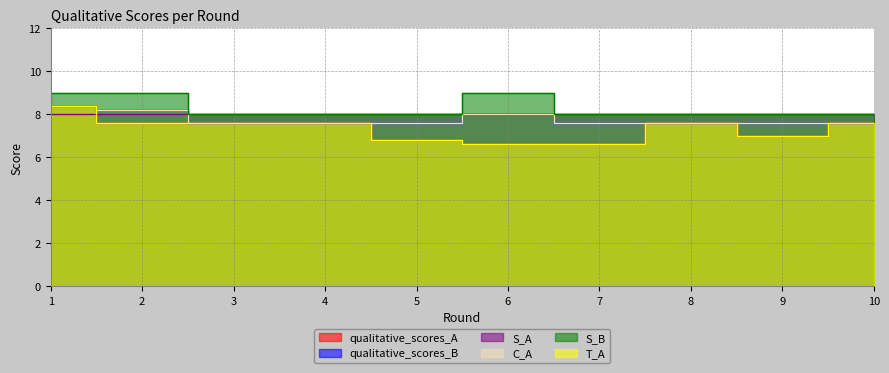

True or false: qualitative_scores_A and qualitative_scores_B intersect in this chart.

False